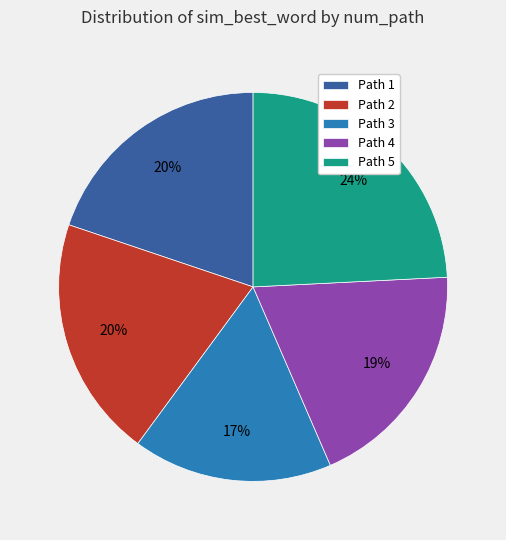

What percentage is the Path 3 slice, to the nearest percent?

17%